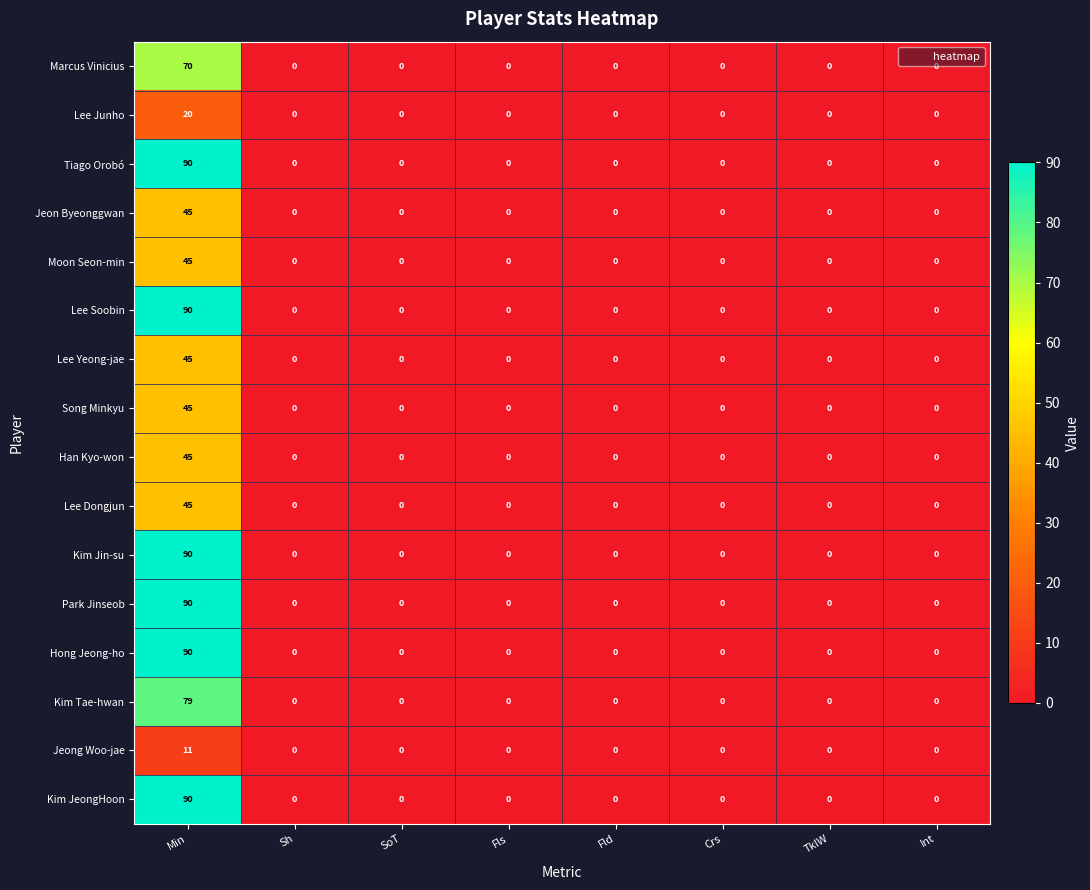

How many values in Tiago Orobó are above zero?

1